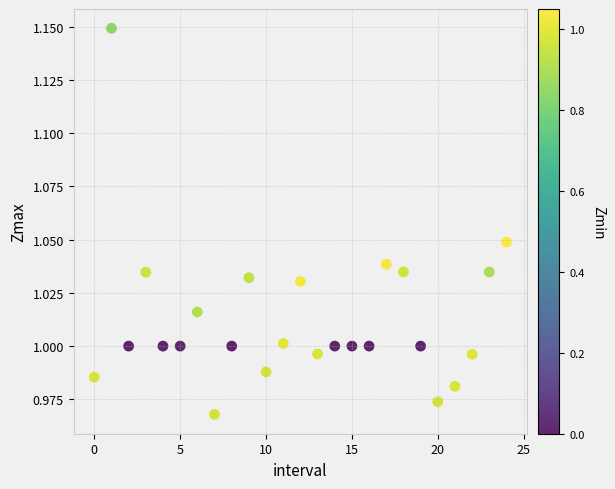

How many data points are displayed?

25